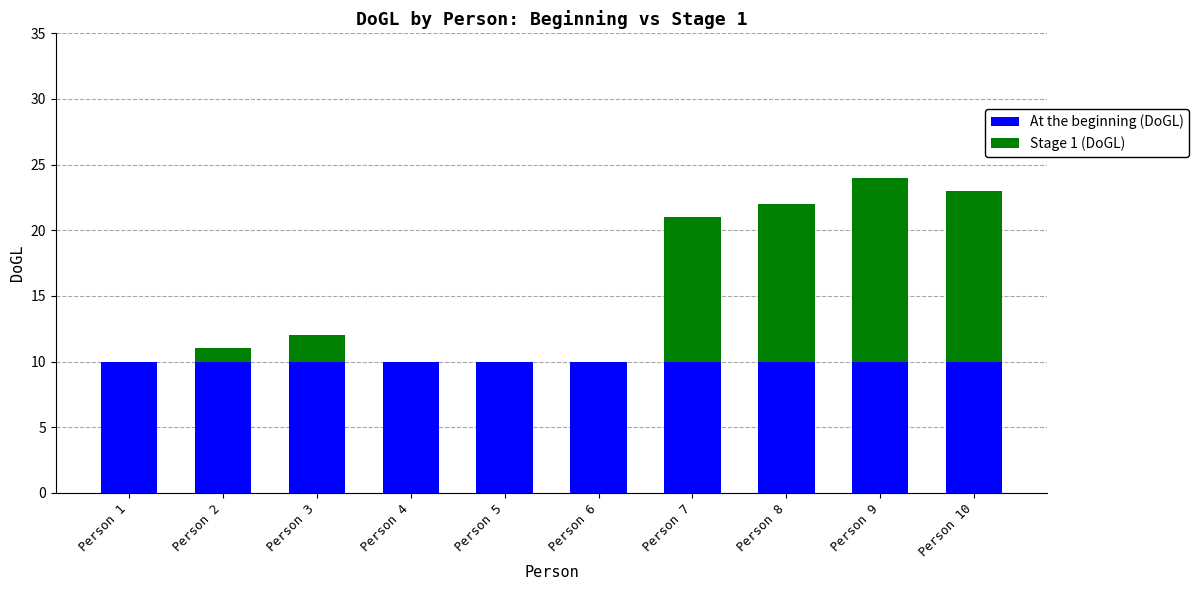

What is the total value across all series at Person 6?

10